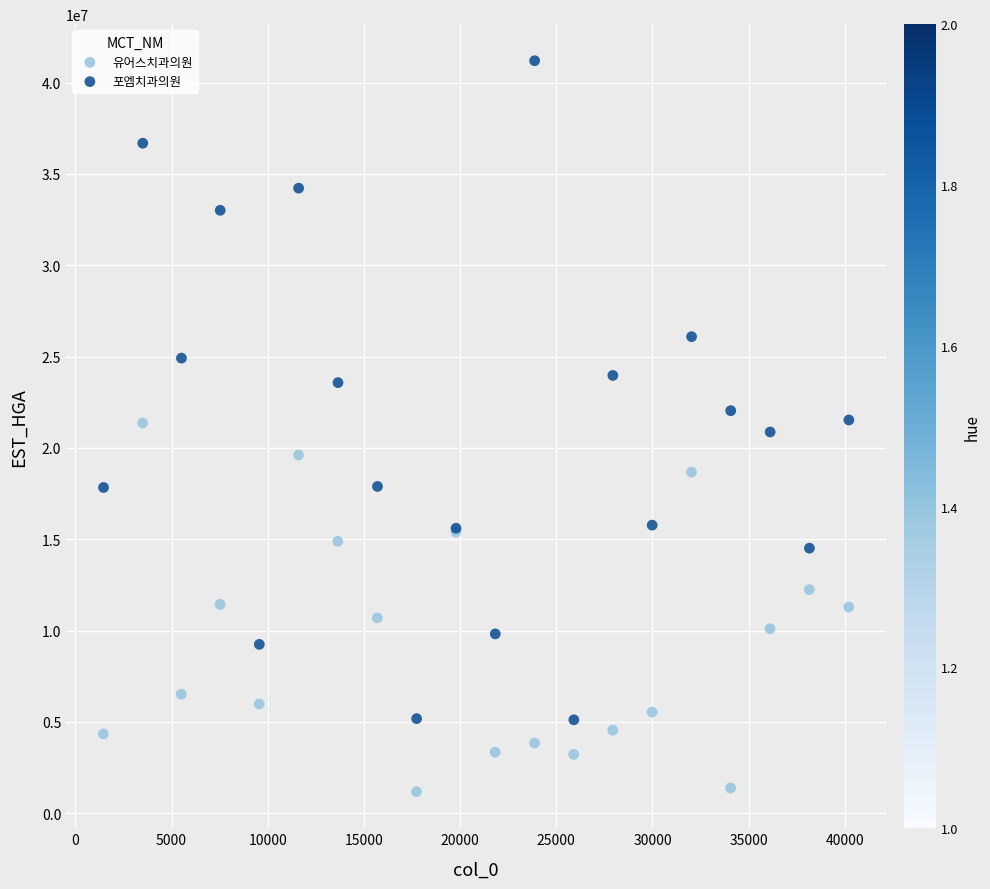

Which series reaches the minimum Y coordinate?

유어스치과의원